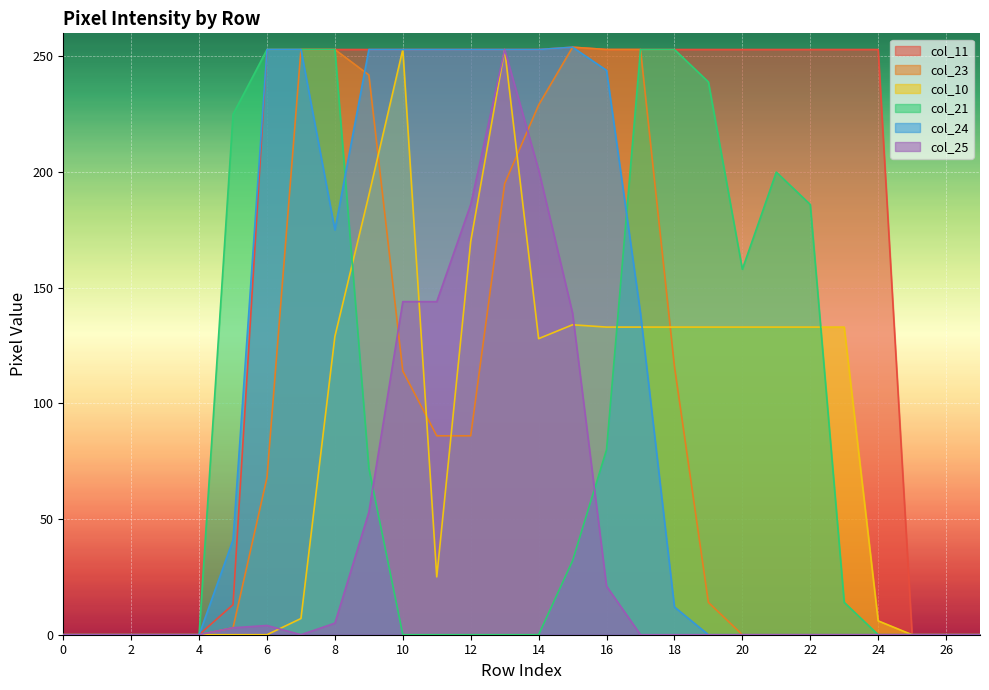

How many data points in col_11 are less than 253?

9